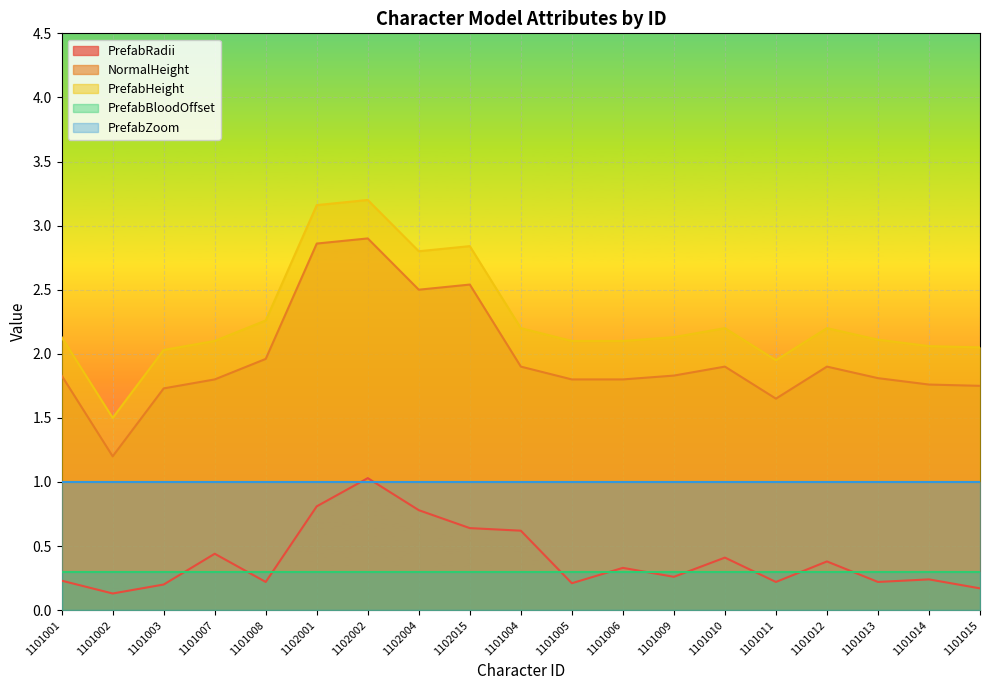

True or false: PrefabBloodOffset and PrefabZoom intersect in this chart.

False